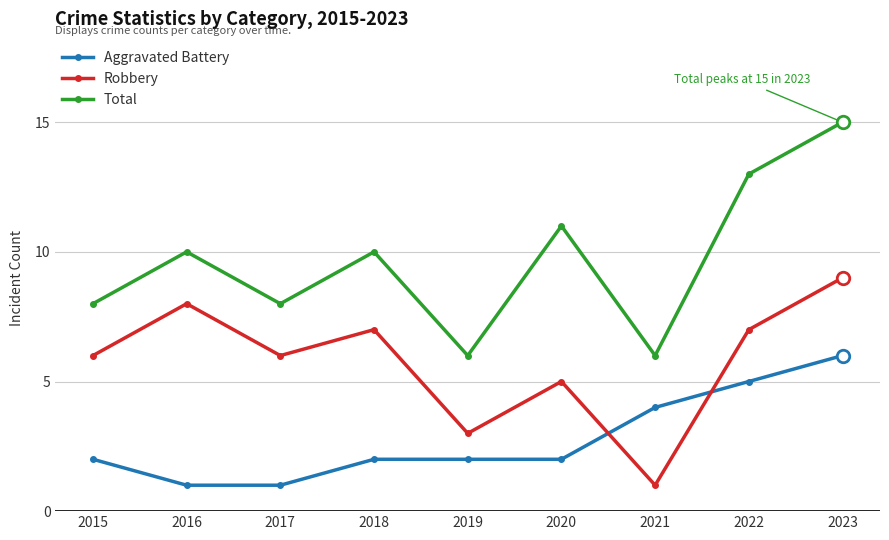

How many lines are shown in the chart?

3